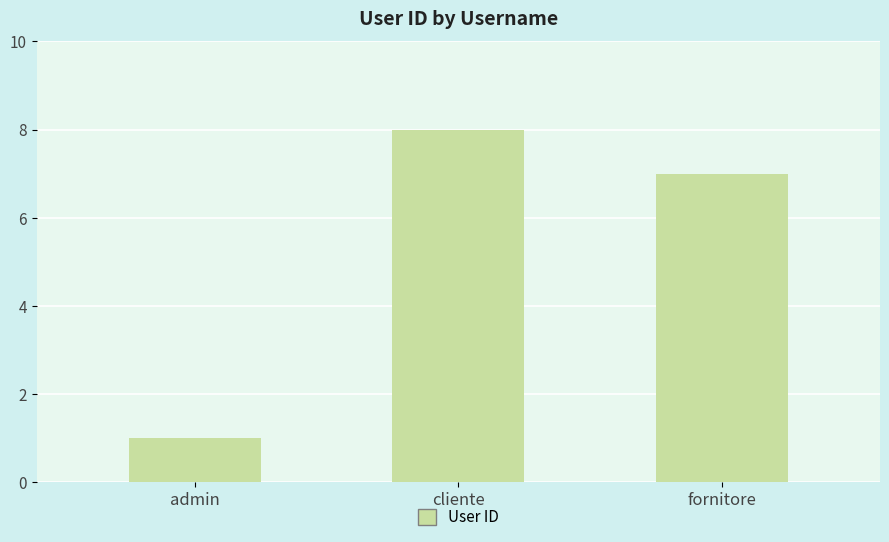

Rank the categories by value from highest to lowest.

cliente, fornitore, admin